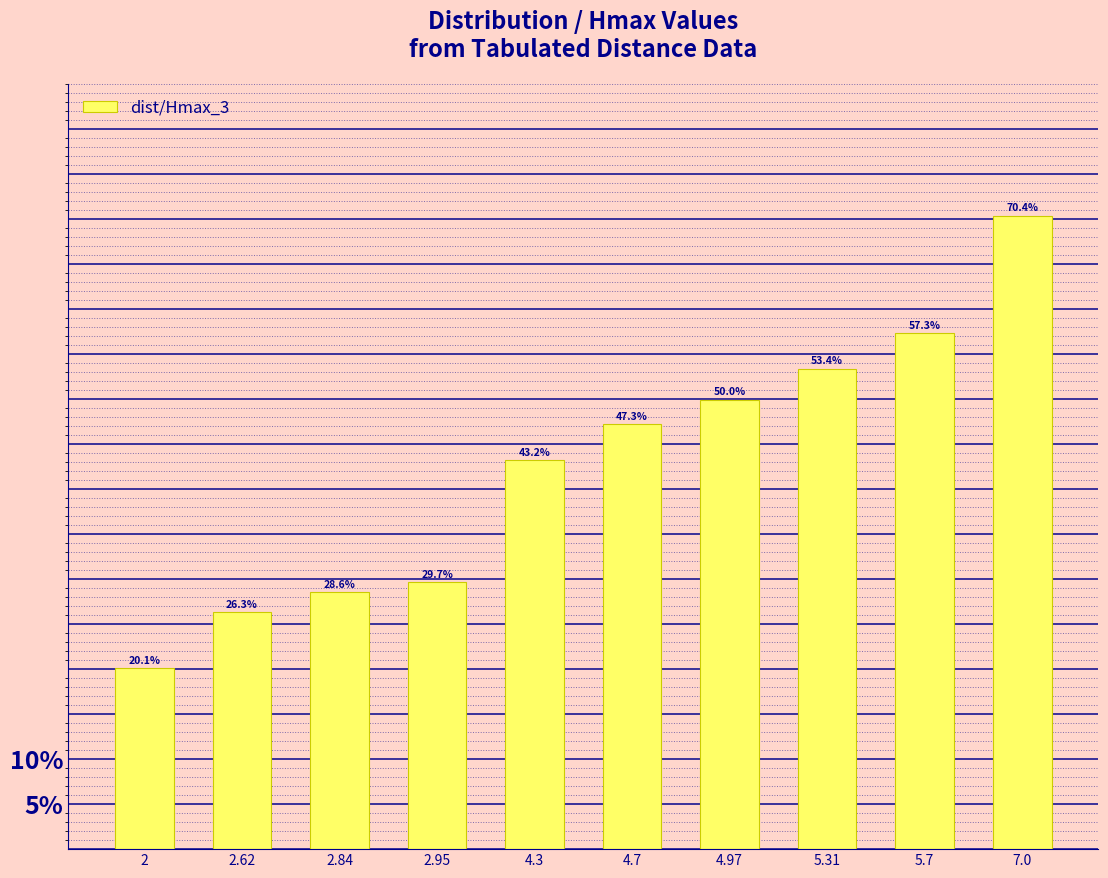

Reading left to right, transcribe all the data shown in this chart.

2=20.1	2.62=26.3	2.84=28.6	2.95=29.7	4.3=43.2	4.7=47.3	4.97=50.0	5.31=53.4	5.7=57.3	7.0=70.4